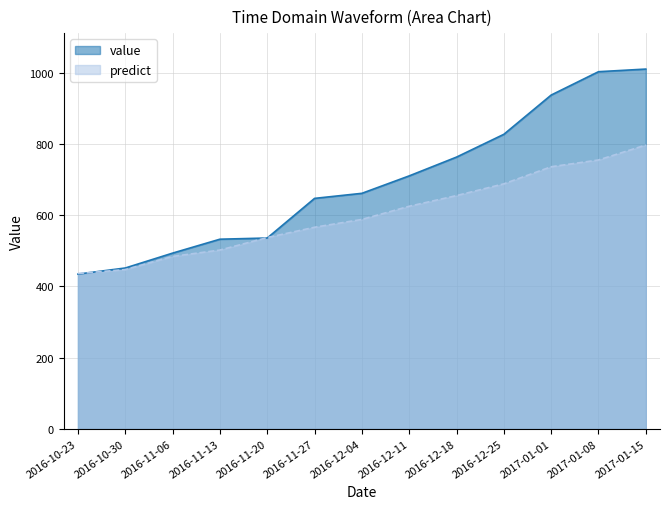

Which series has the largest total across all categories?

value